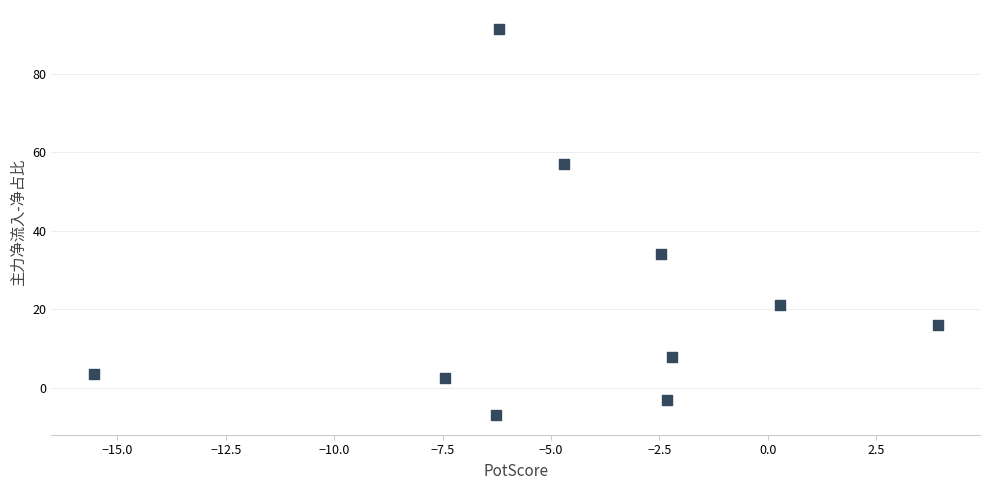

What is the range of Y values (max minus min)?

98.6